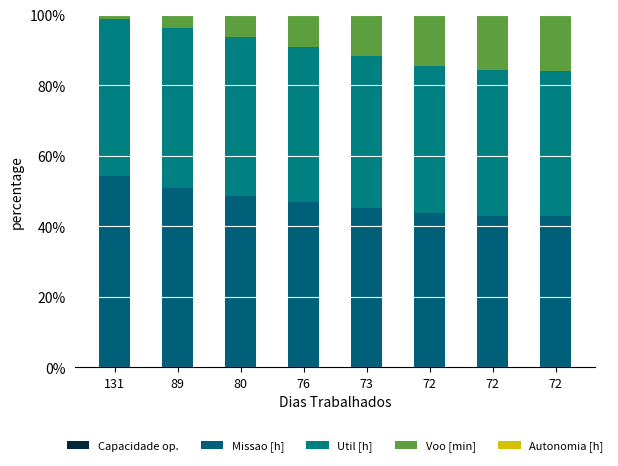

Does the chart contain stacked bars?

Yes